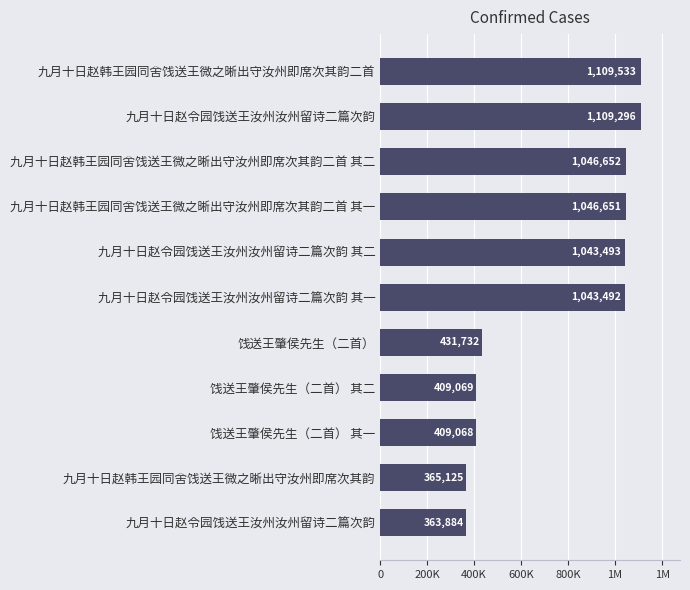

Are the bars horizontal?

Yes